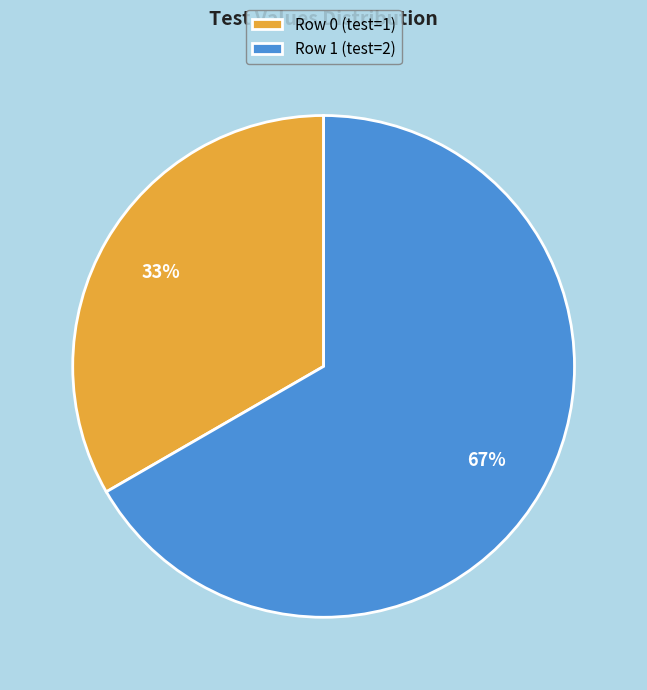

Count the number of slices in the pie.

2